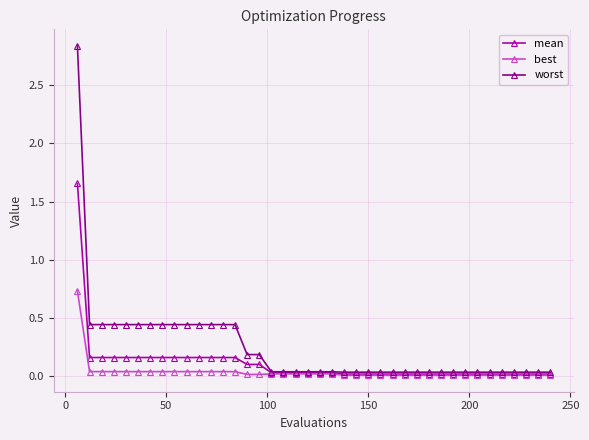

Which series has the widest spread of values?

worst